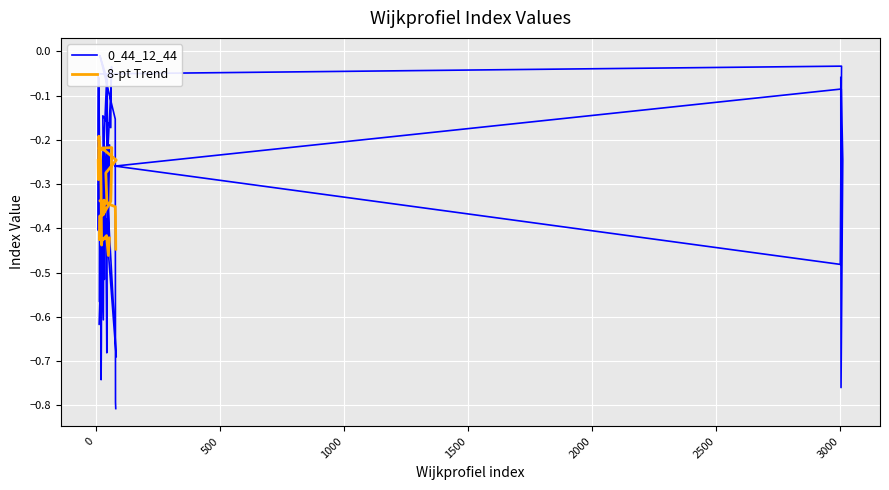

At which category does the chart reach its peak across all series?

17